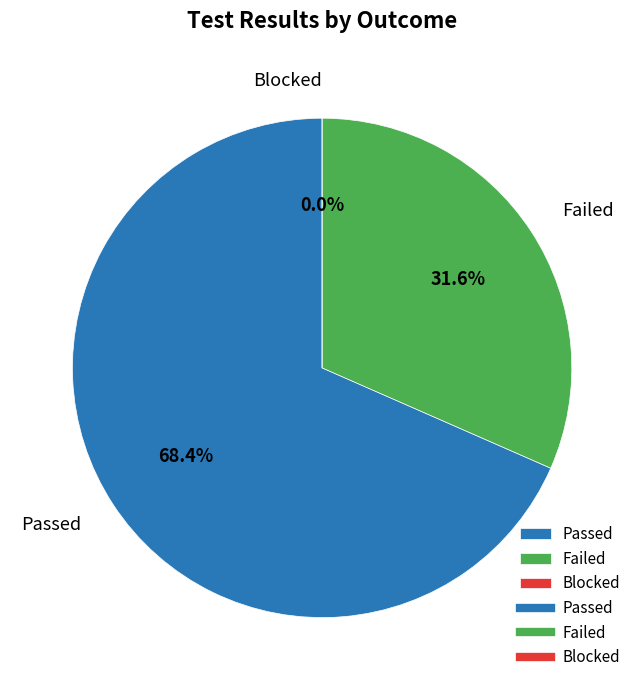

What portion of the pie excludes Failed?

68.4%